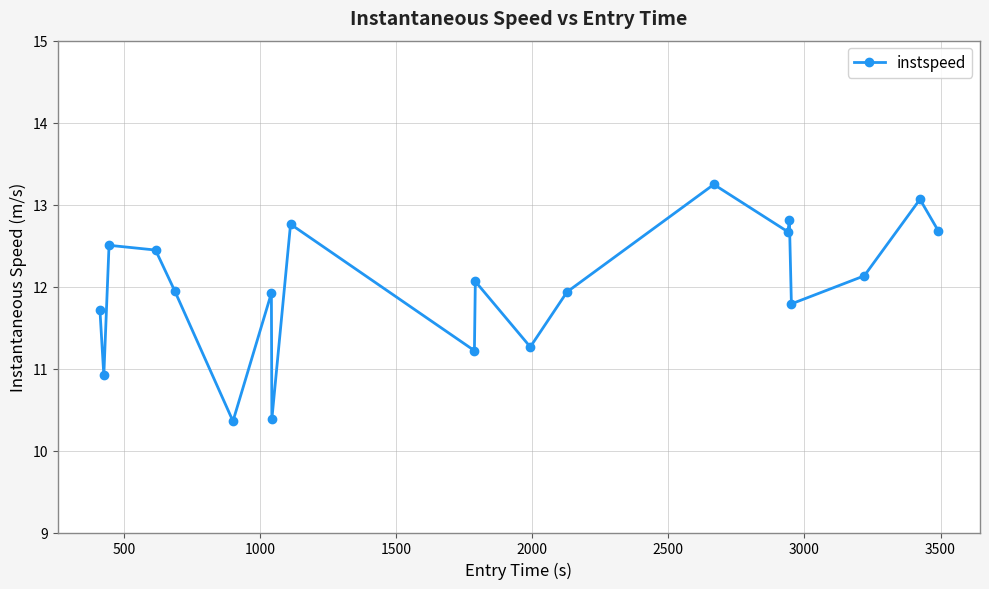

What is the difference between the maximum and minimum values?

2.9